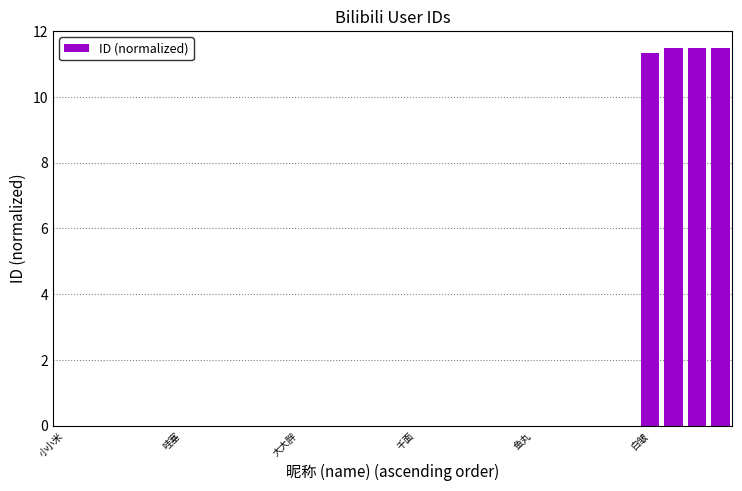

What is the sum of all values?

45.8